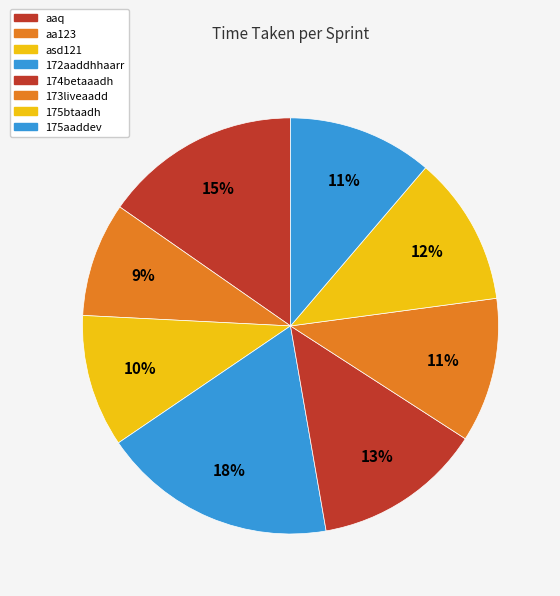

To the nearest percent, what portion does asd121 represent?

10%